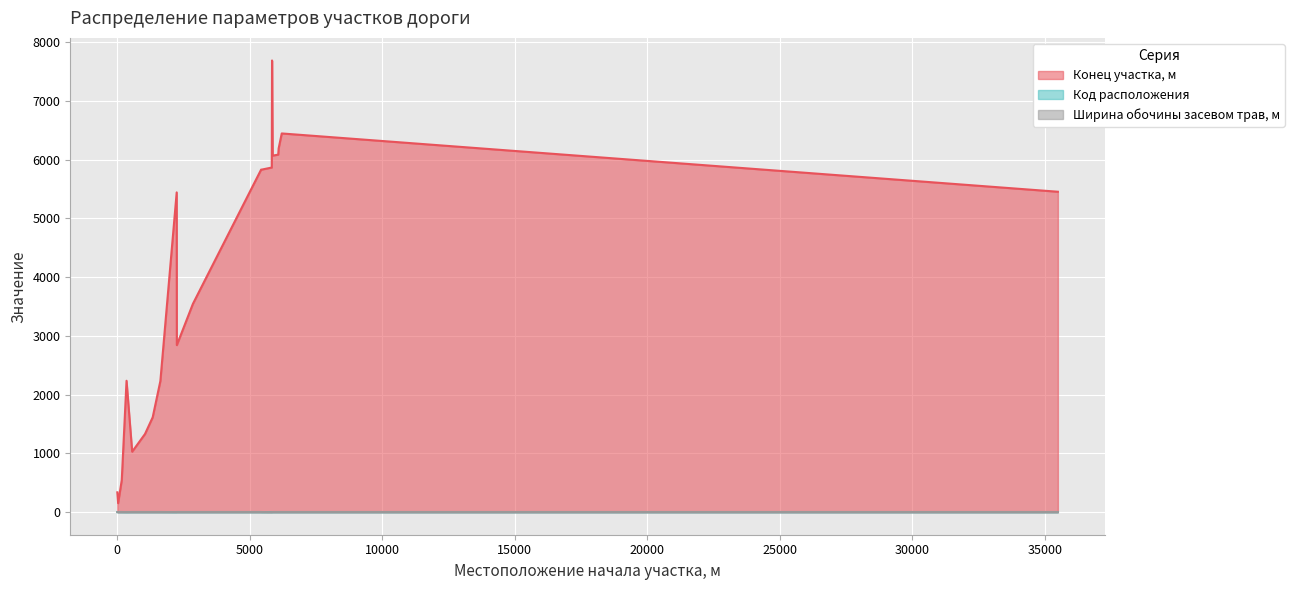

The value of Конец участка, м at 5840 is 3137. True or false?

False